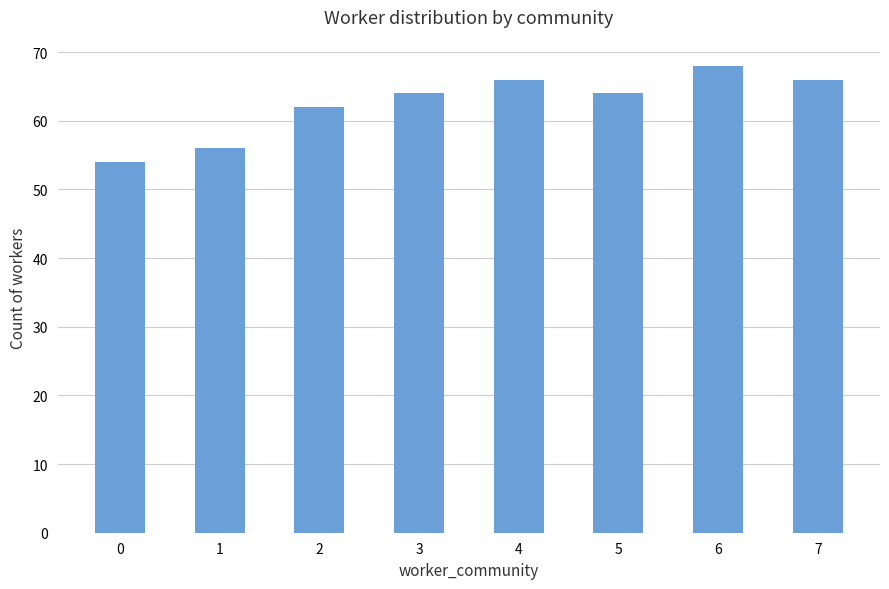

True or false: the data shows 64 at 5.

True